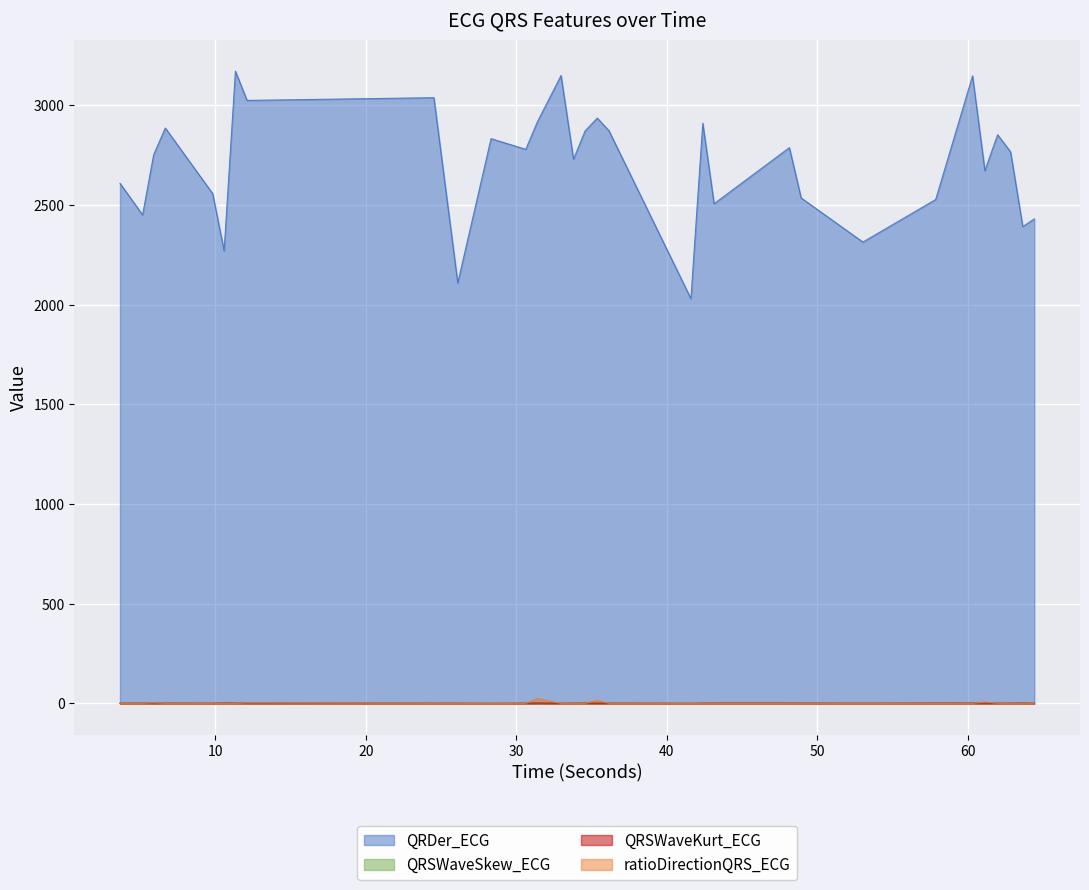

At which category is the sum across all series the highest?

11.34375